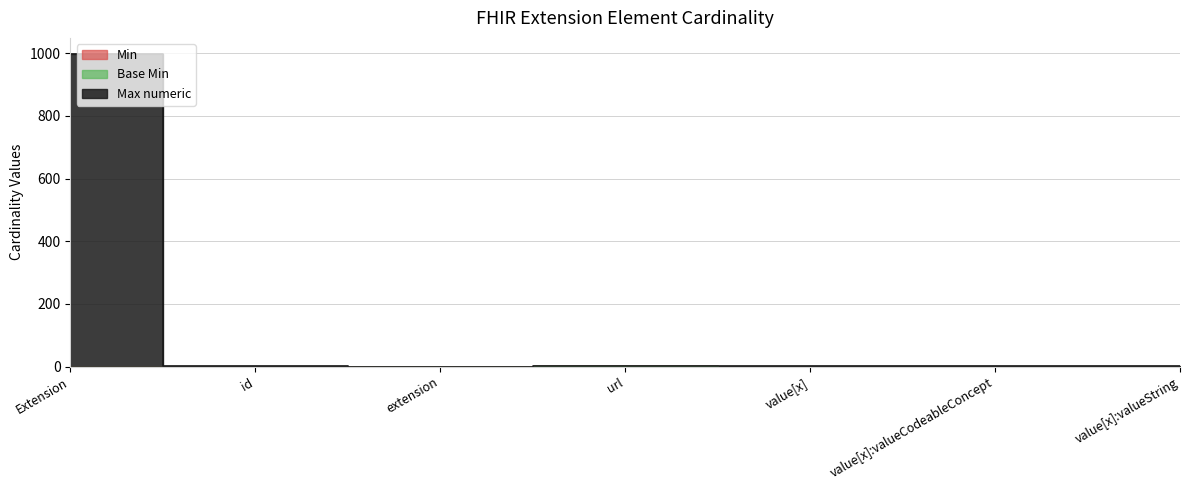

Is this an area chart (filled region under the line)?

No